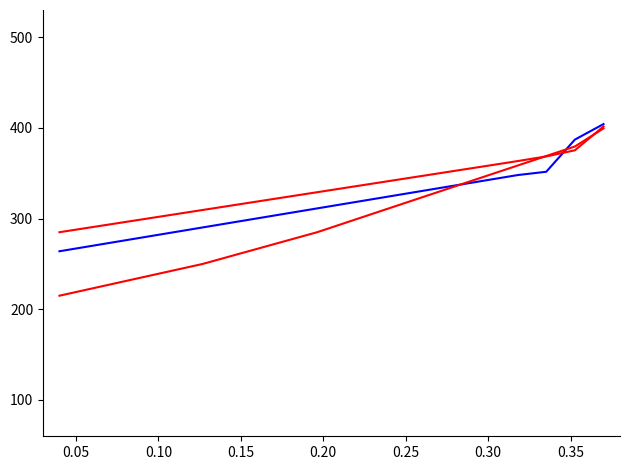

True or false: gender has a value of 779.6 at 0.30.

False